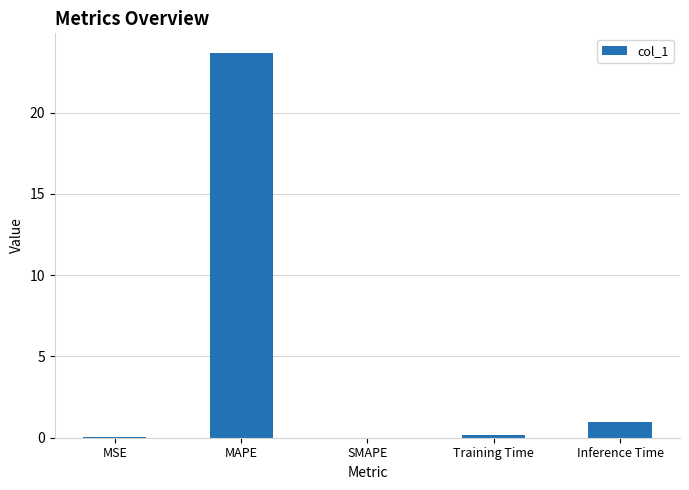

The value at SMAPE is 0.0. True or false?

True